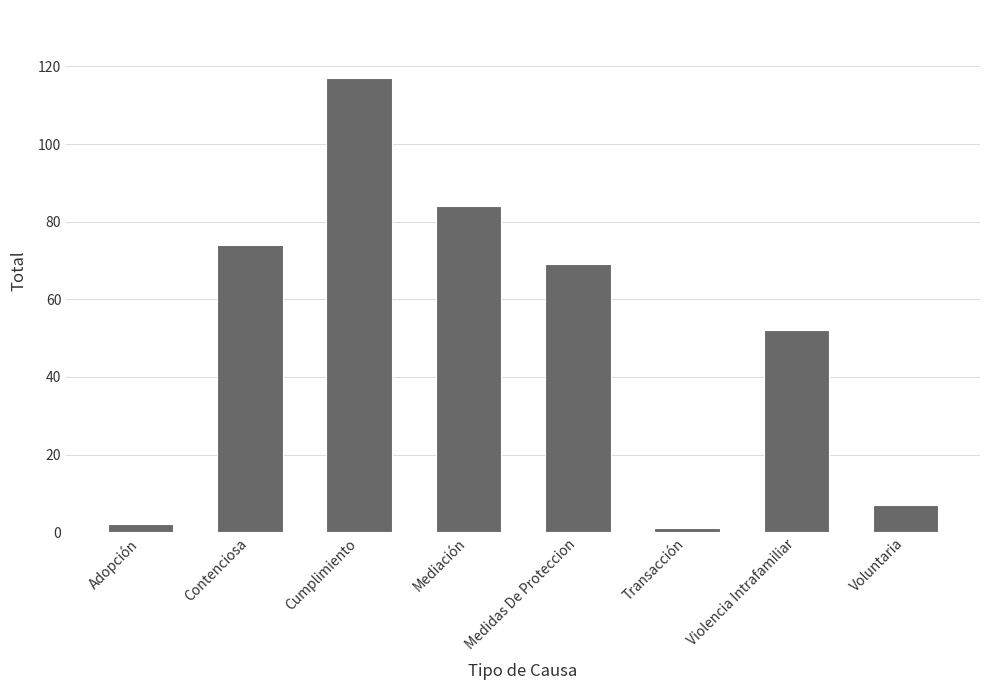

Is it true that the value at Contenciosa is 119?

False